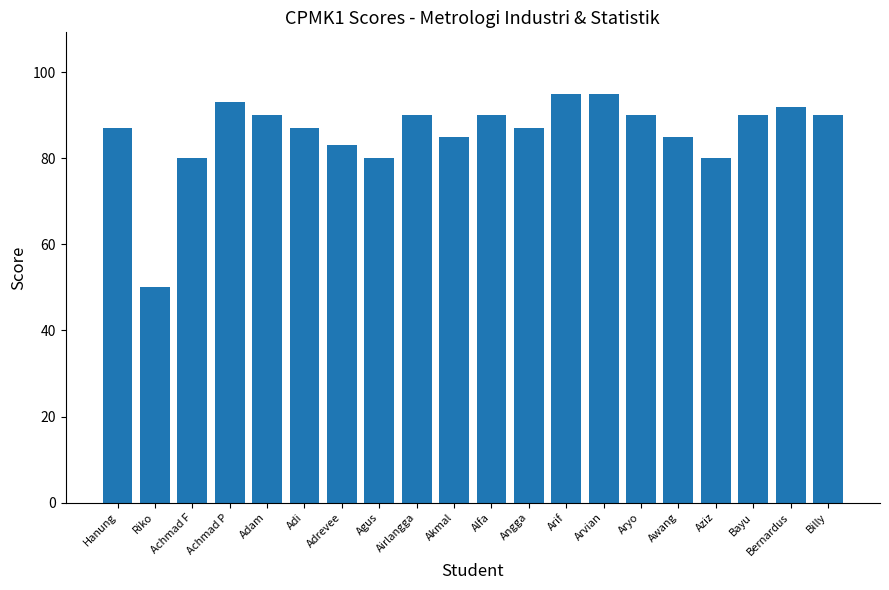

Are the bars horizontal?

No